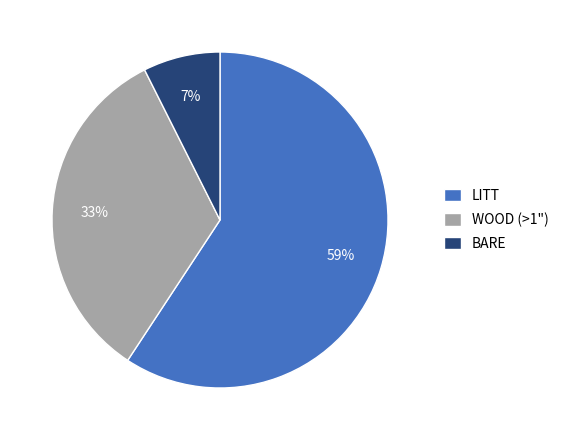

How many segments does this pie chart have?

3